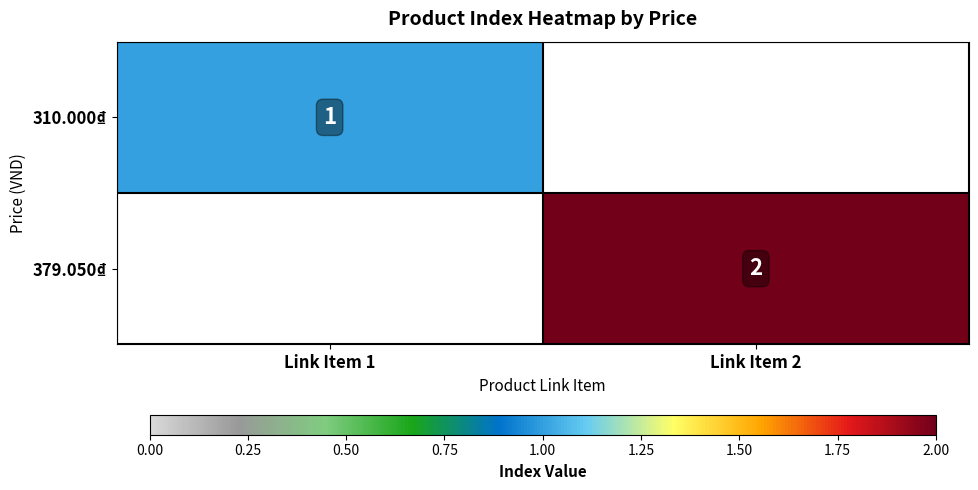

The 379.050₫ series shows 2 at Link Item 2. True or false?

True